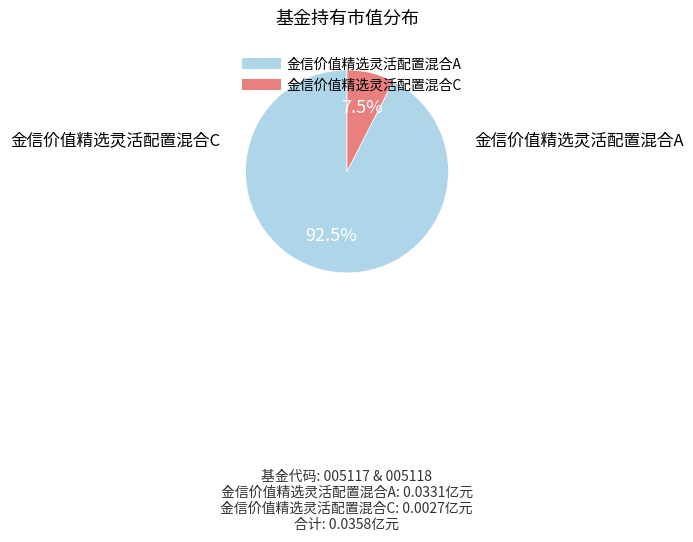

Which slice is the smallest?

金信价值精选灵活配置混合C